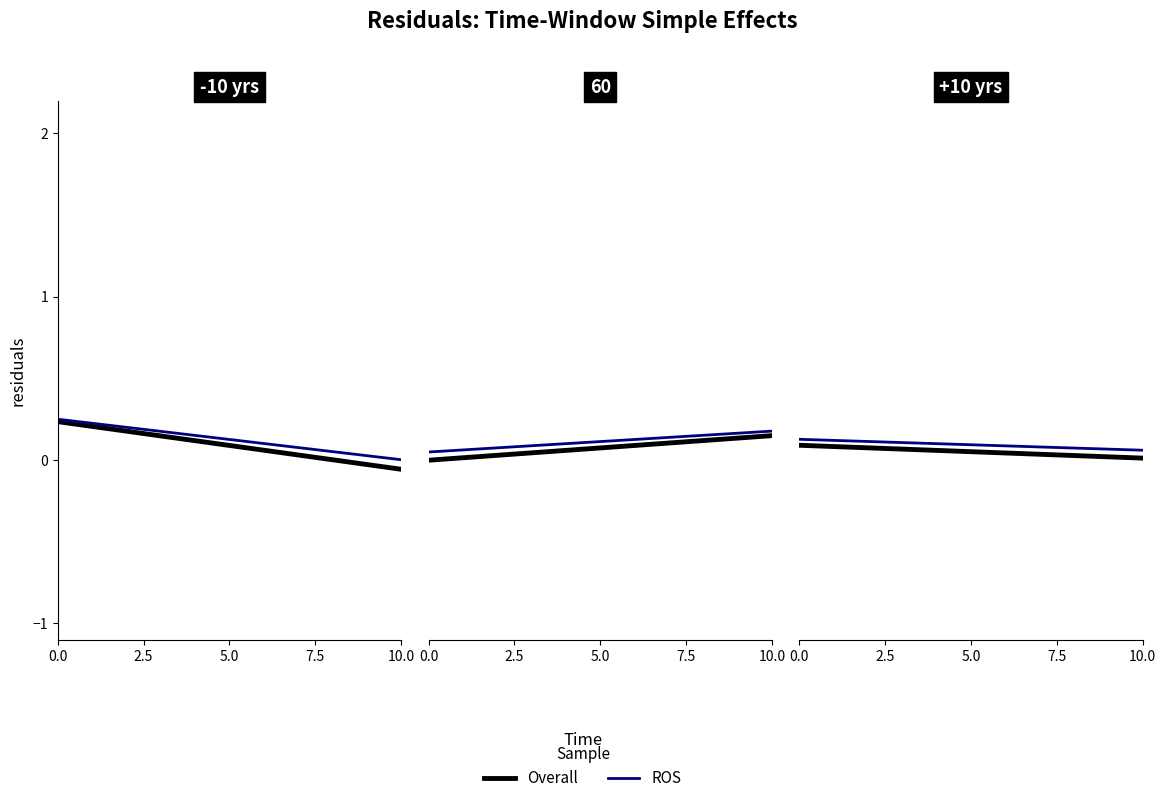

Which series has the widest spread of values?

Overall